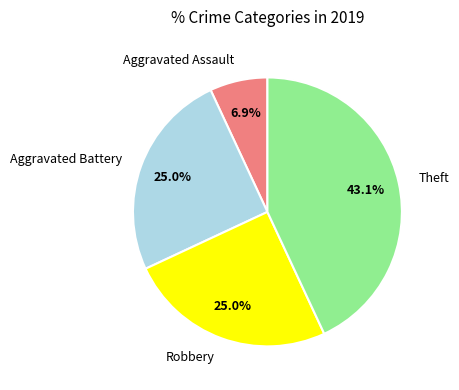

Is the sum of Theft and Robbery greater than half?

Yes